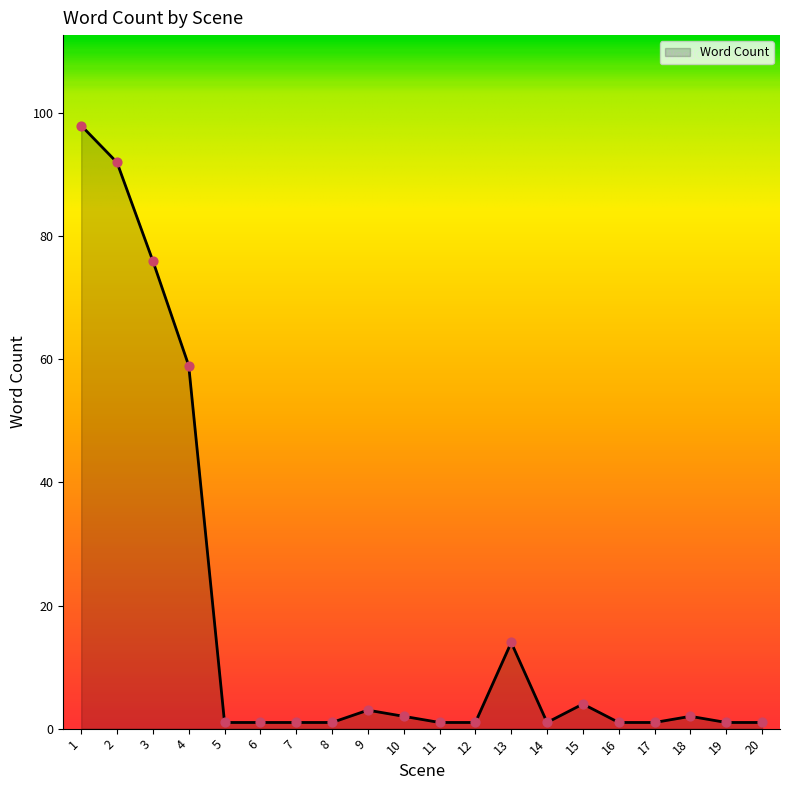

What is the ratio of the value at 15 to the value at 12?

4.0